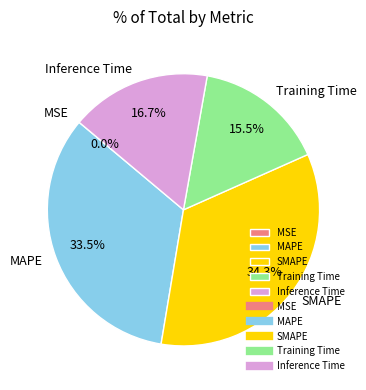

Between MAPE and Training Time, which is larger?

MAPE